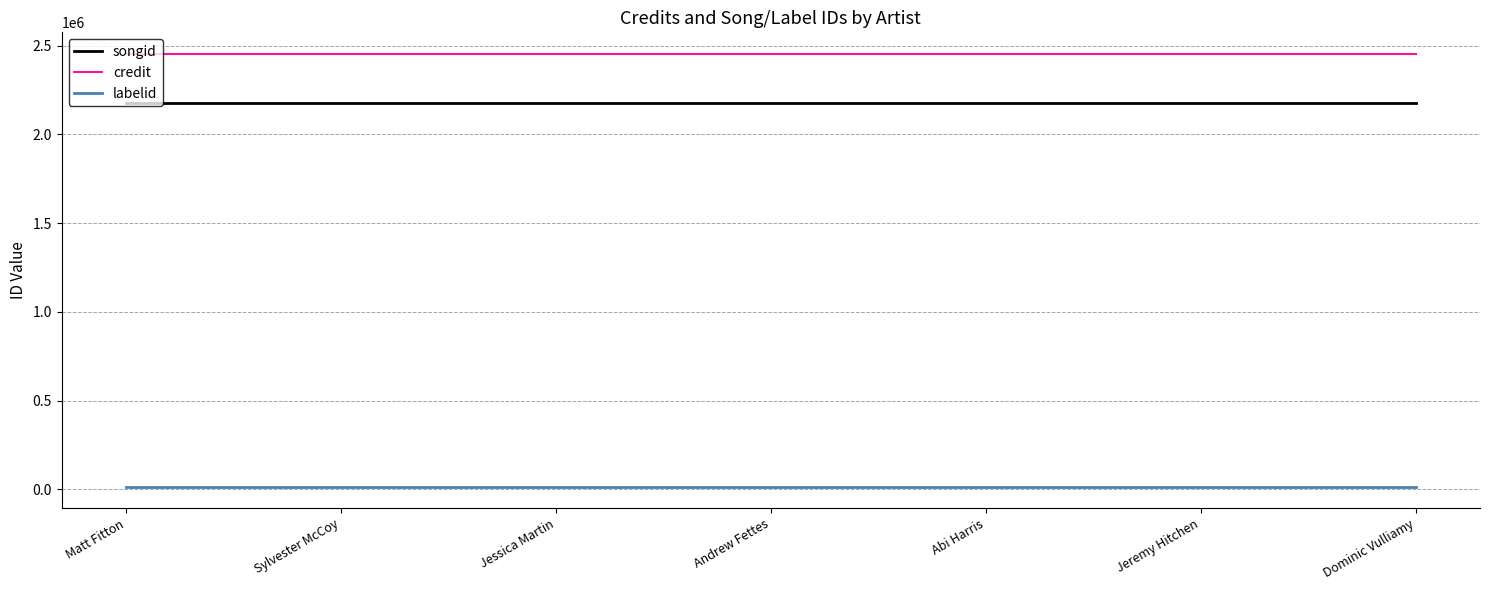

True or false: songid and labelid cross at least once.

False